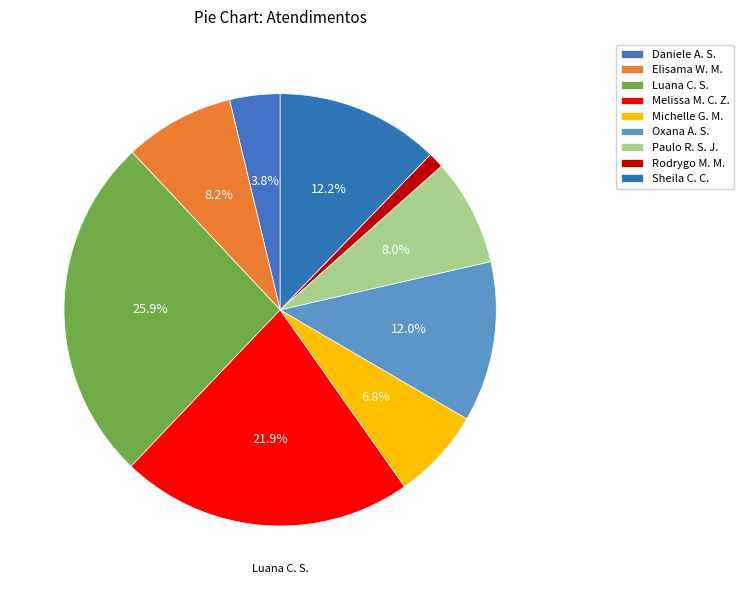

To the nearest percent, what is the difference between the largest and smallest slice percentages?

25%